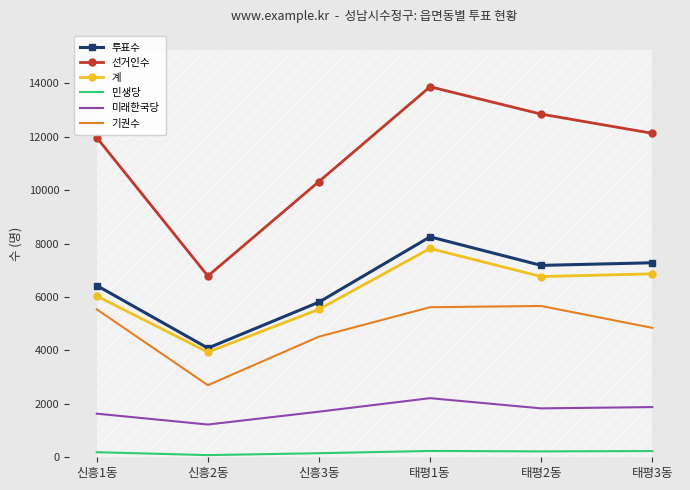

Which label corresponds to the smallest value in the chart?

신흥2동